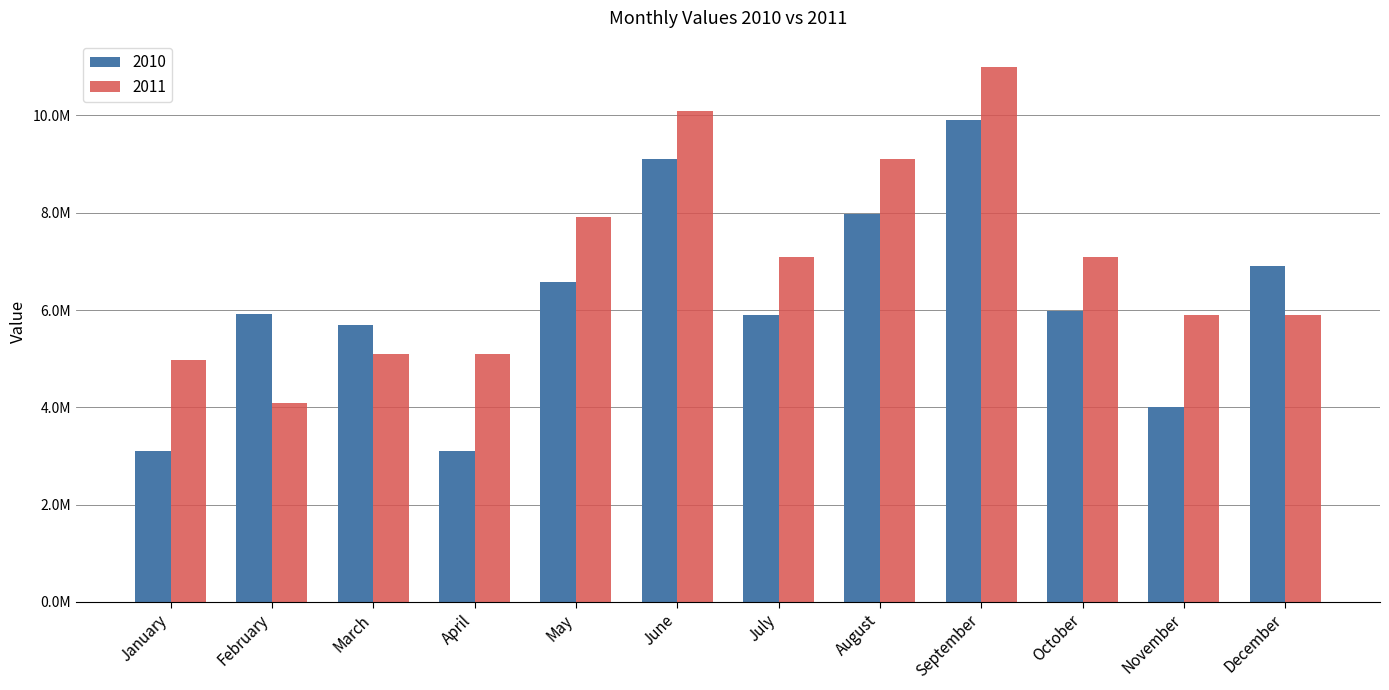

Is the value of 2011 at July greater than the value of 2010 at February?

Yes